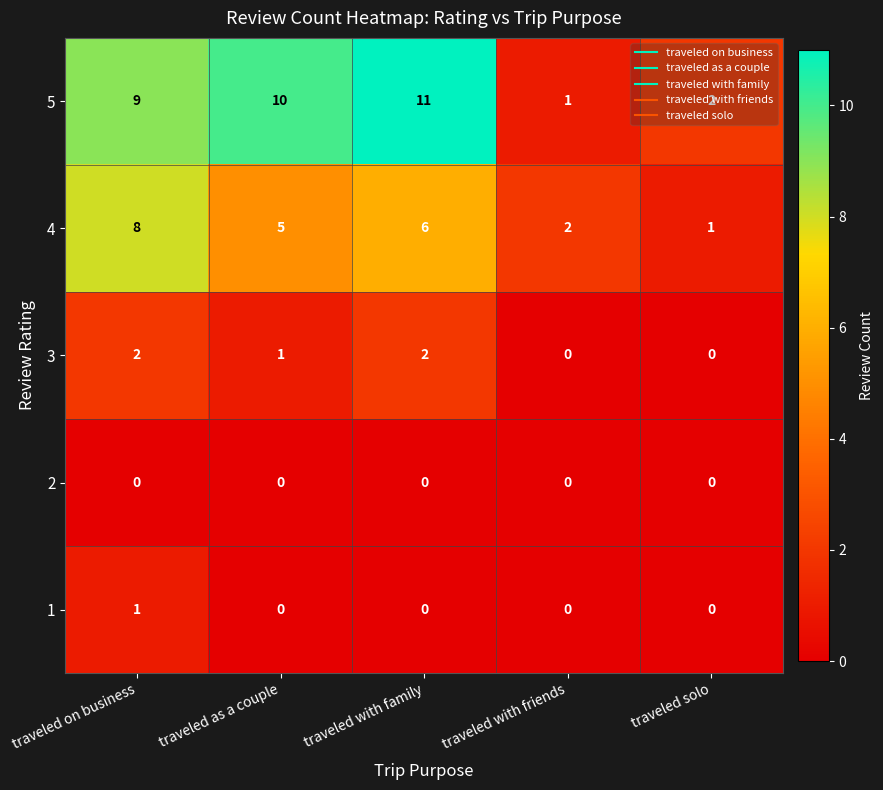

Which series changed the most between traveled with family and traveled solo?

5